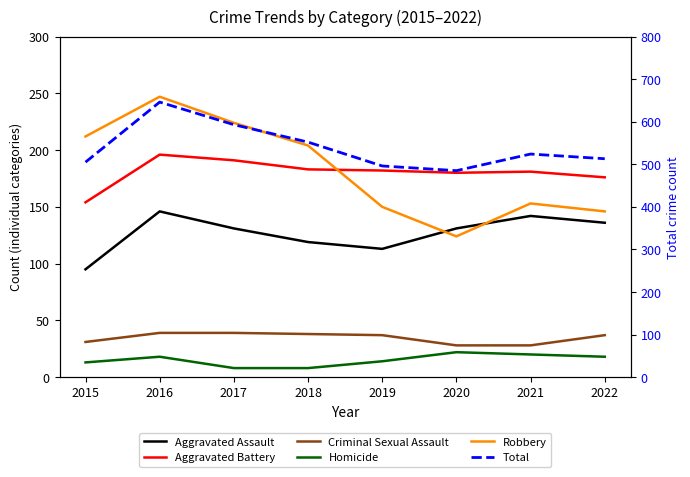

What is the difference between the second highest and second lowest values in the Total series?

97